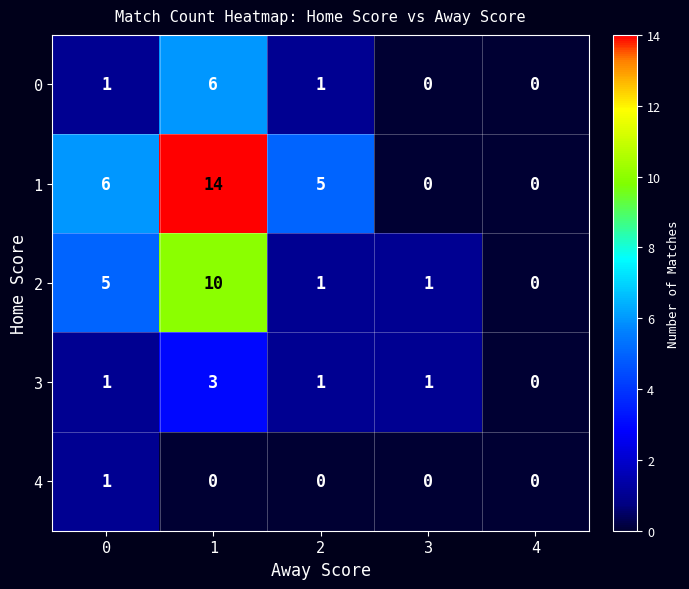

Reading right to left, extract all data points from this chart.

0: 4=0	3=0	2=1	1=6	0=1
1: 4=0	3=0	2=5	1=14	0=6
2: 4=0	3=1	2=1	1=10	0=5
3: 4=0	3=1	2=1	1=3	0=1
4: 4=0	3=0	2=0	1=0	0=1